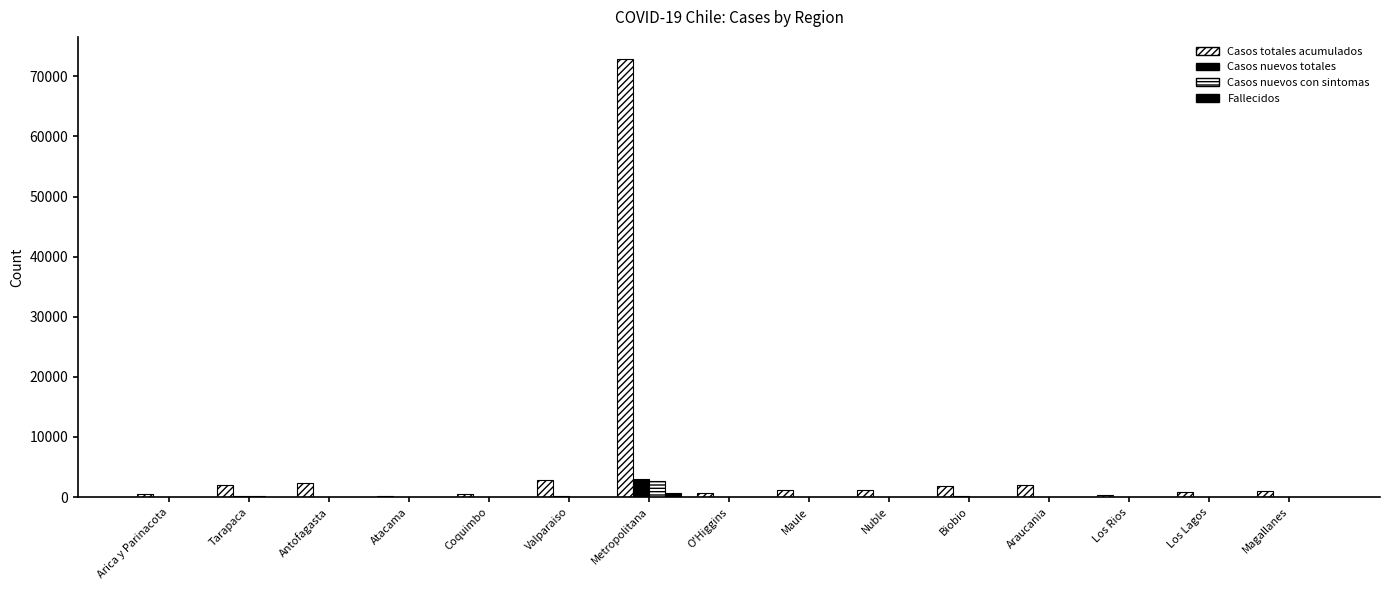

Which category has the highest value in the Fallecidos series?

Metropolitana